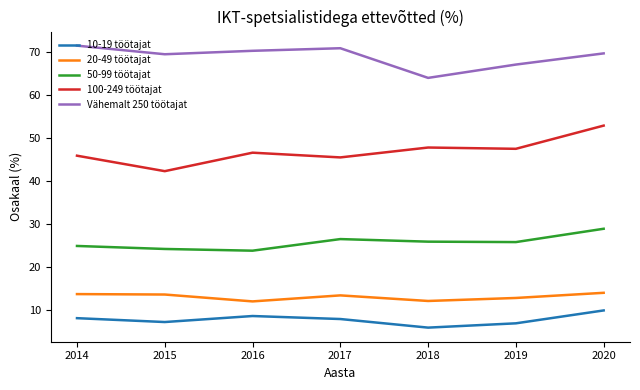

True or false: 10-19 töötajat and Vähemalt 250 töötajat cross at least once.

False